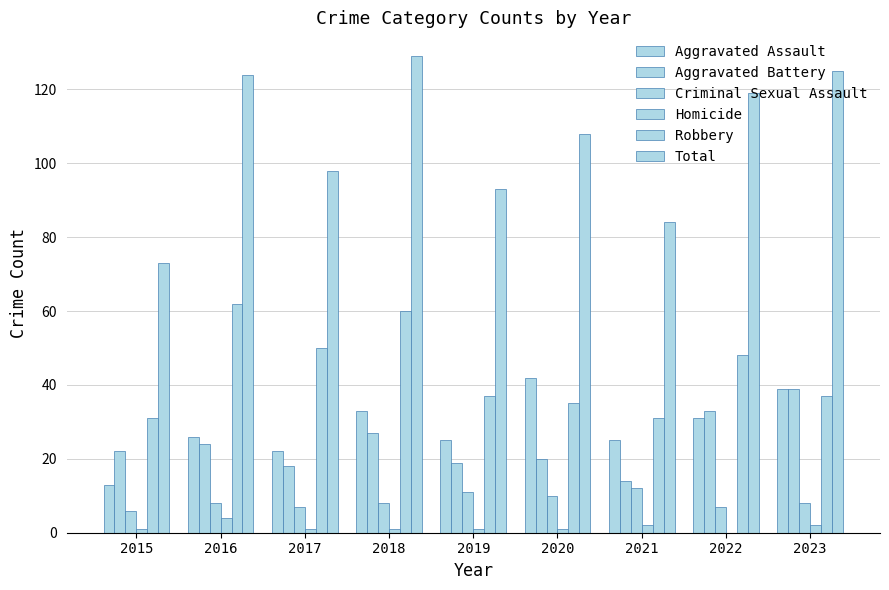

Reading left to right, what are all the values shown in this chart?

Aggravated Assault: 13	26	22	33	25	42	25	31	39
Aggravated Battery: 22	24	18	27	19	20	14	33	39
Criminal Sexual Assault: 6	8	7	8	11	10	12	7	8
Homicide: 1	4	1	1	1	1	2	0	2
Robbery: 31	62	50	60	37	35	31	48	37
Total: 73	124	98	129	93	108	84	119	125